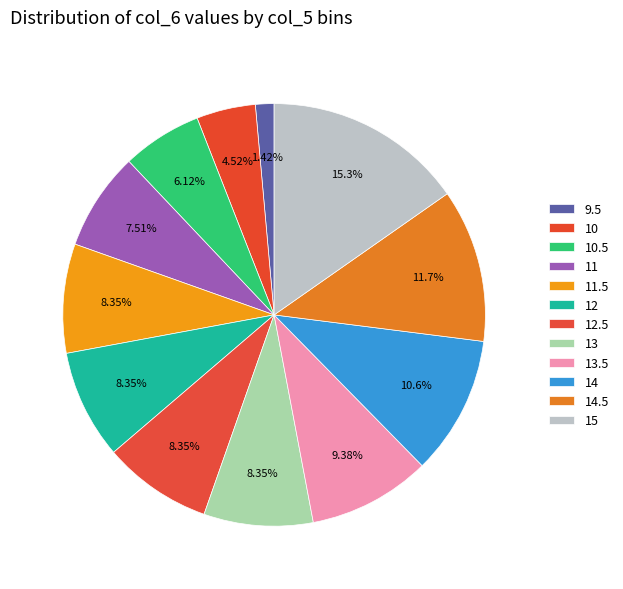

Rank the categories by value from lowest to highest.

9.5, 10, 10.5, 11, 11.5, 12, 12.5, 13, 13.5, 14, 14.5, 15